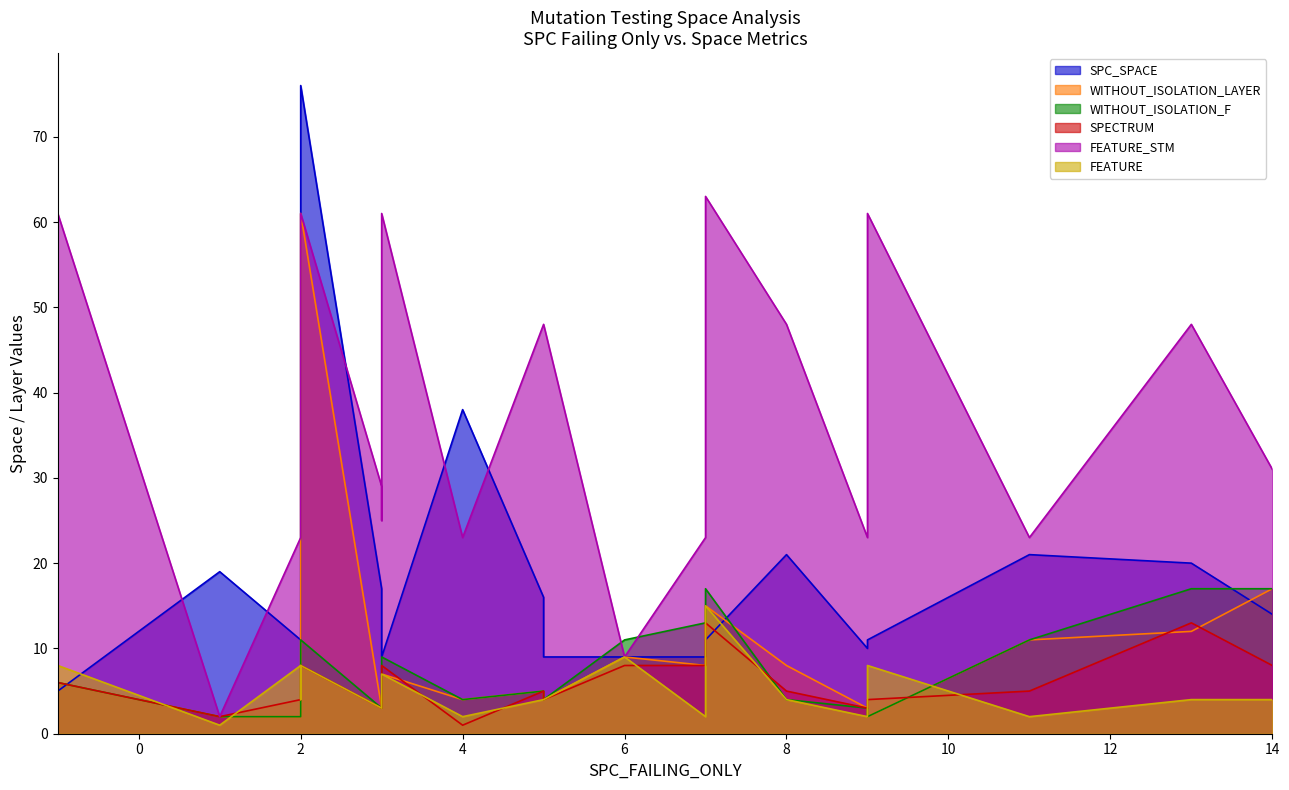

What are all the series names shown in the legend?

SPC_SPACE, WITHOUT_ISOLATION_LAYER, WITHOUT_ISOLATION_F, SPECTRUM, FEATURE_STM, FEATURE